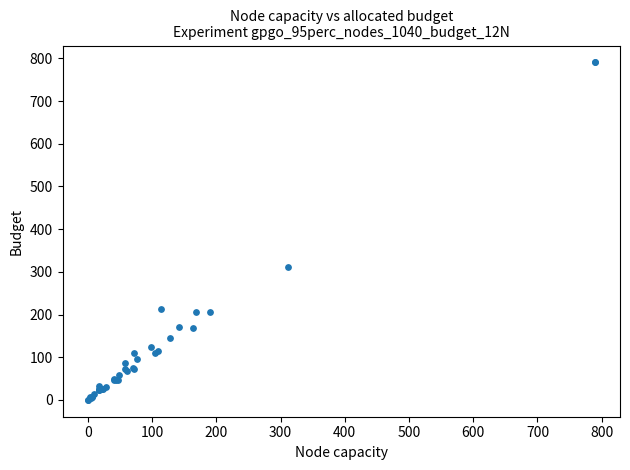

What Y value in the scatter plot is closest to 395?

312.0